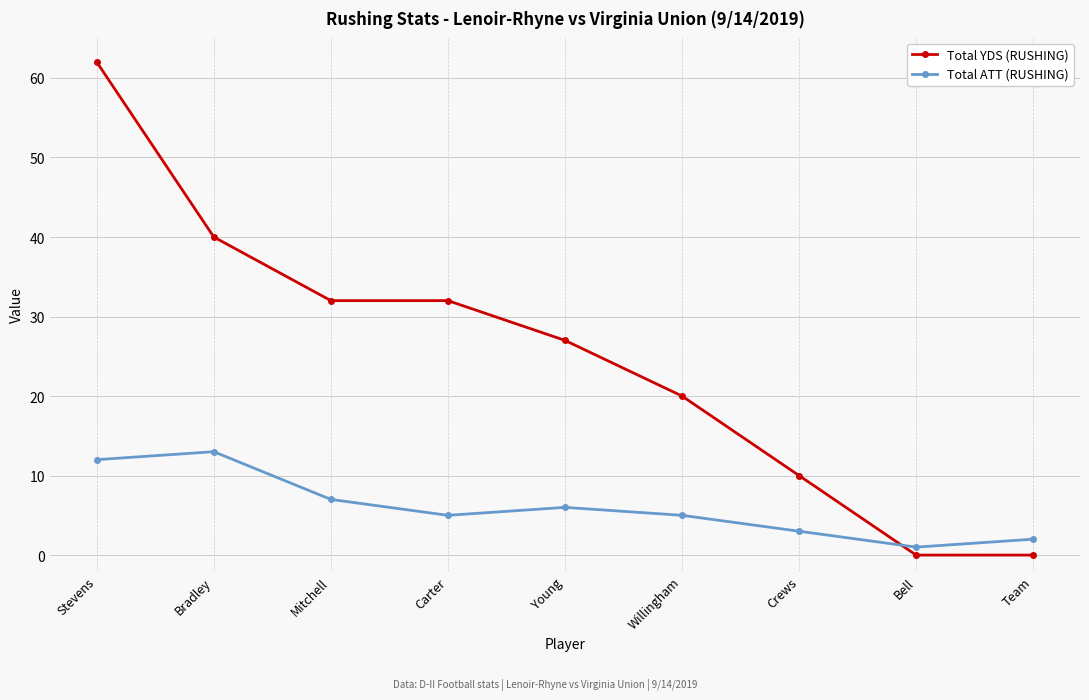

Rank the series by their maximum value, from lowest to highest.

Total ATT (RUSHING), Total YDS (RUSHING)